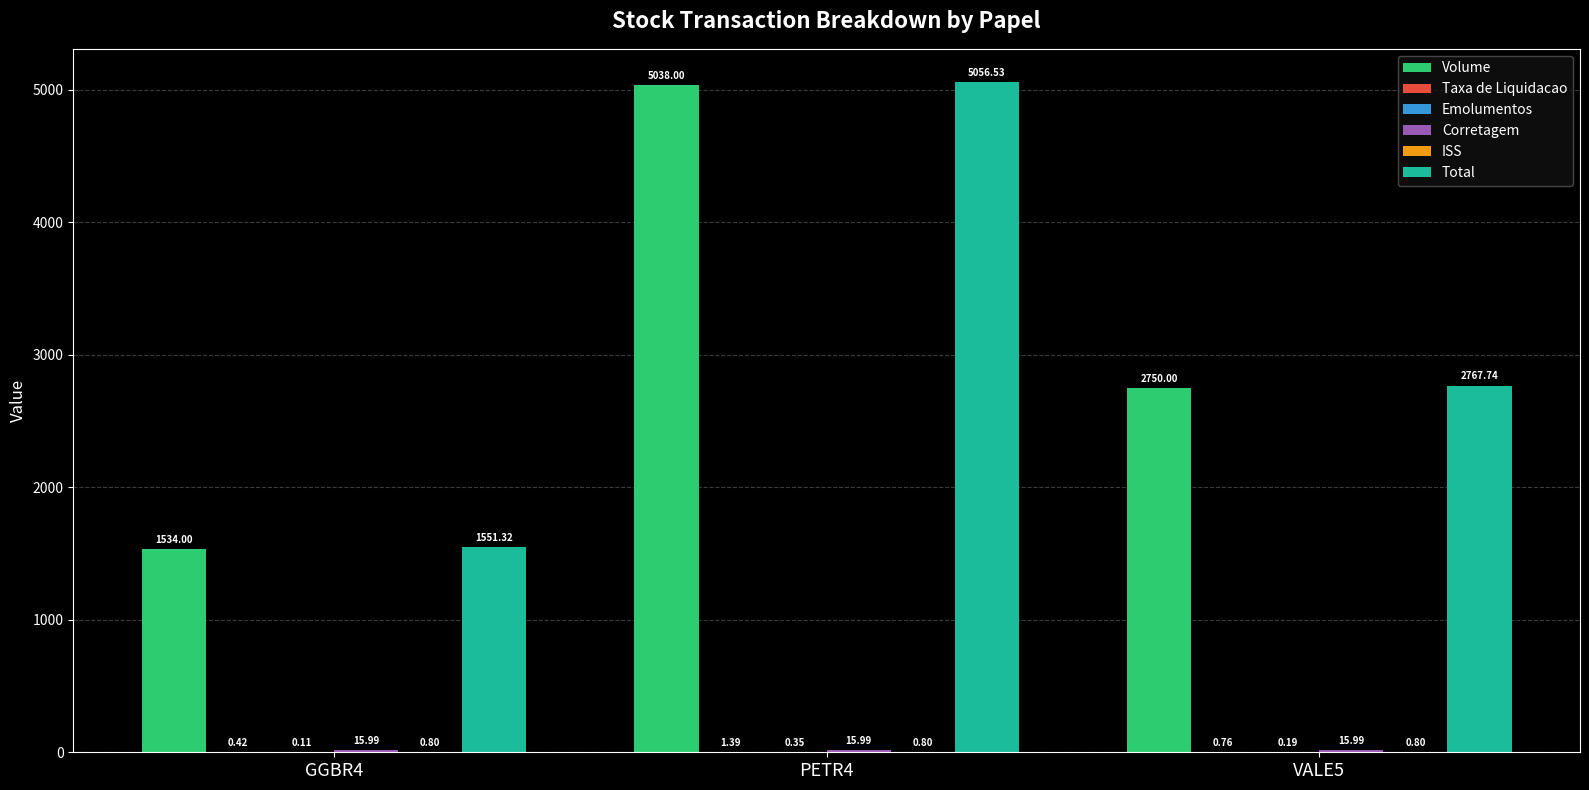

Which series has the largest total across all categories?

Total